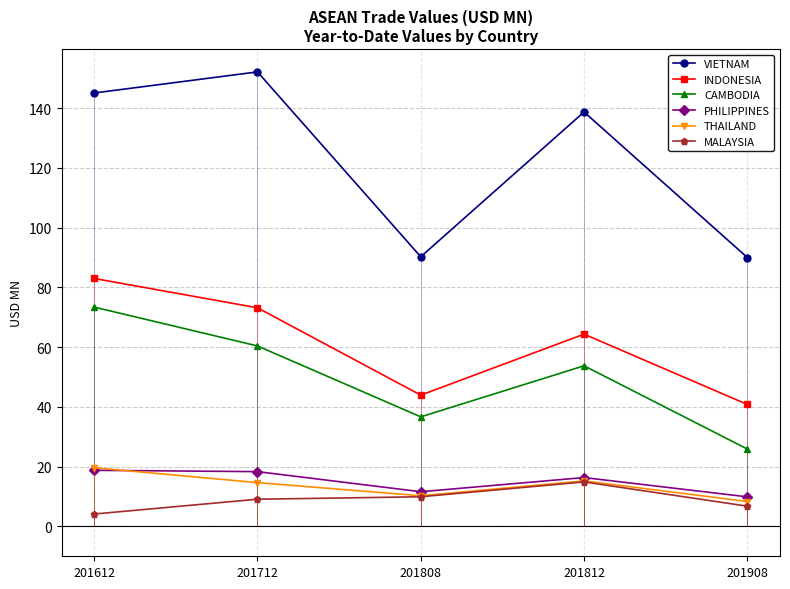

Is this an area chart (filled region under the line)?

No